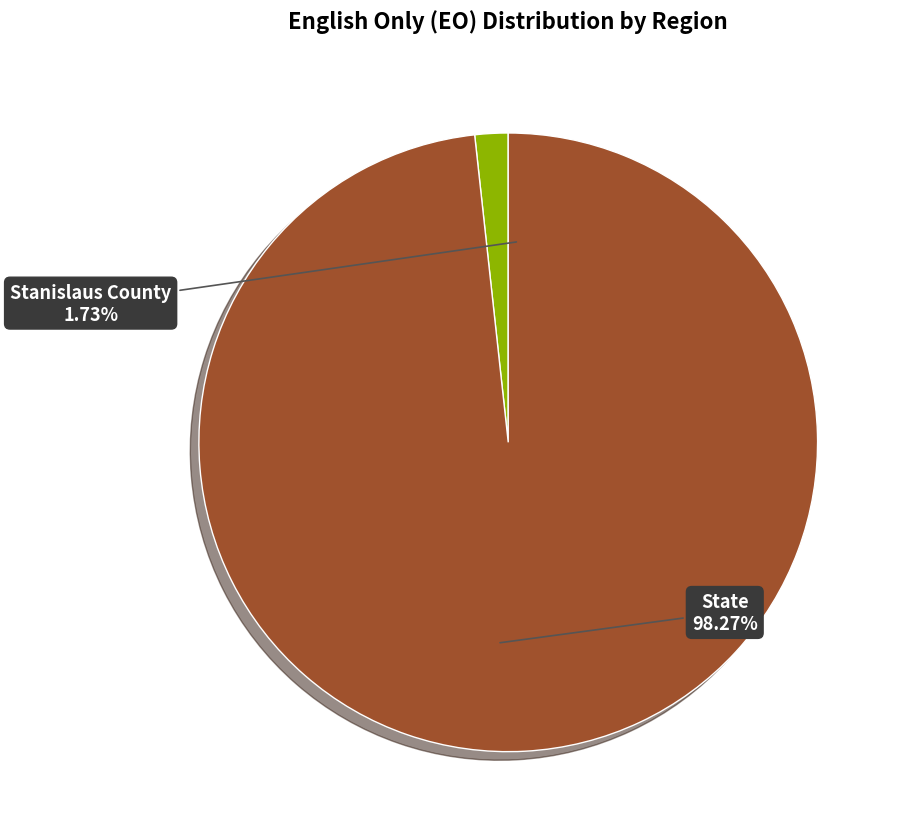

Which slice represents more than half of the pie?

State